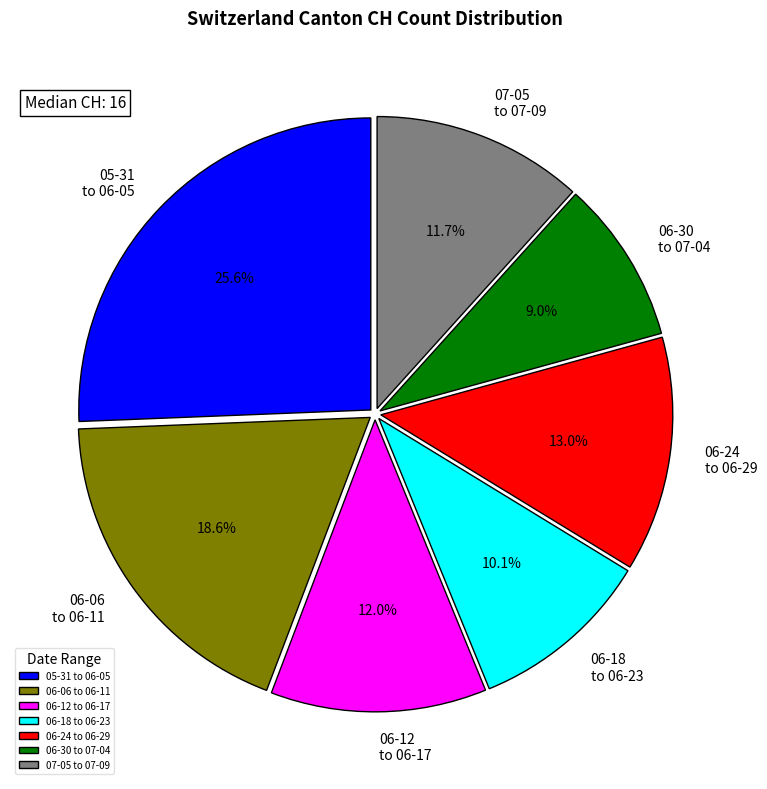

Is there a majority slice in this chart?

No